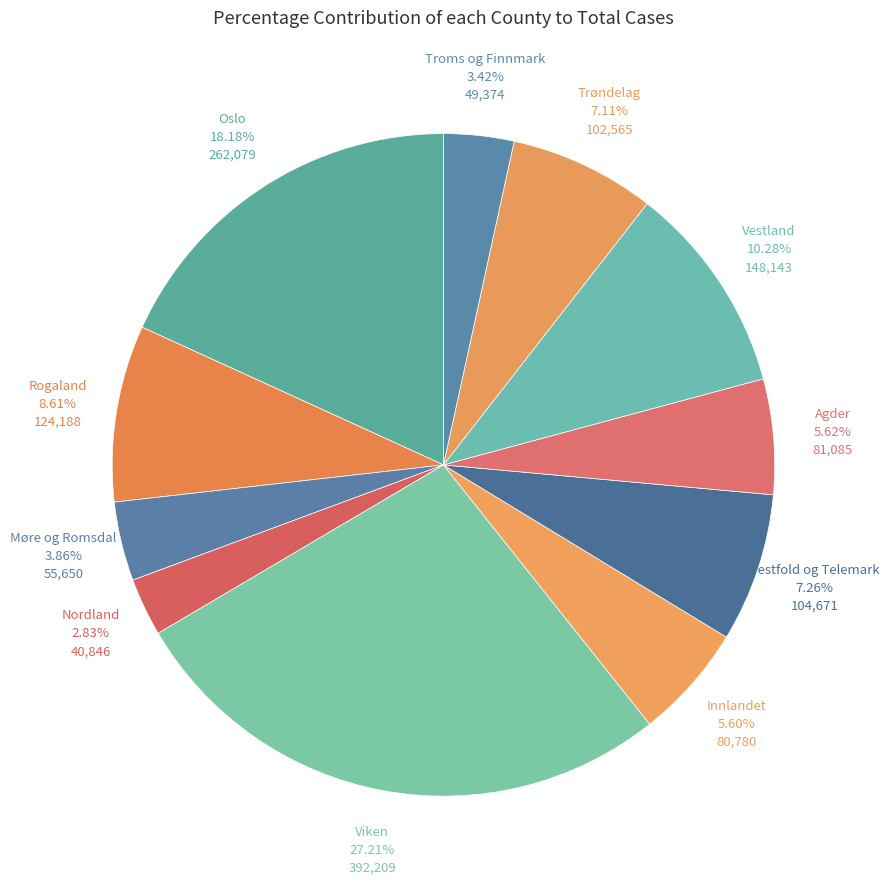

How many segments does this pie chart have?

11